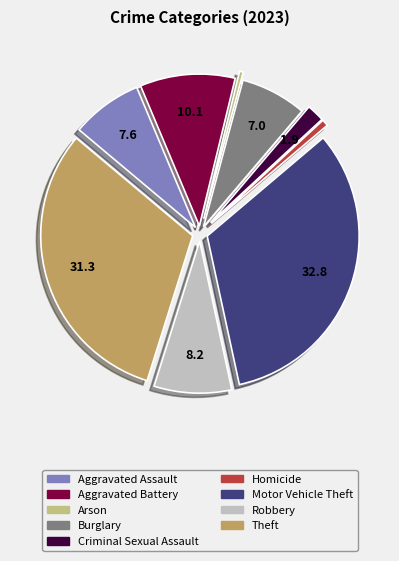

Do Homicide and Aggravated Battery together represent more than half of the pie?

No